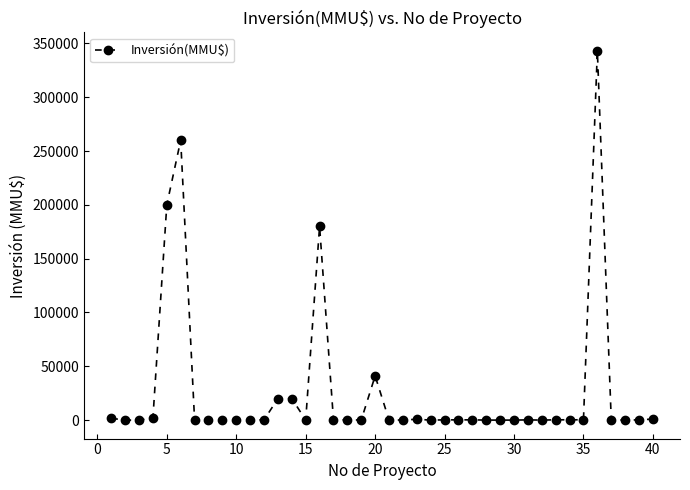

What is the greatest value displayed?

343000.0